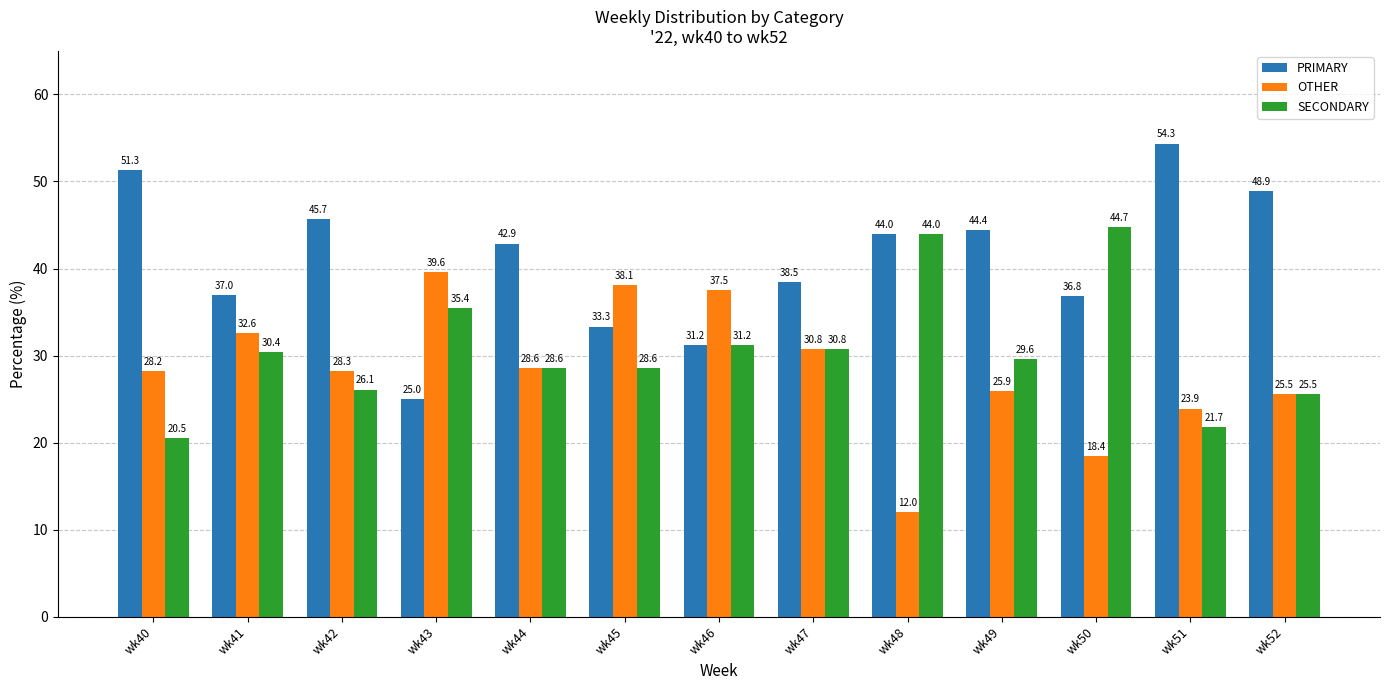

How many bars are there in total?

39